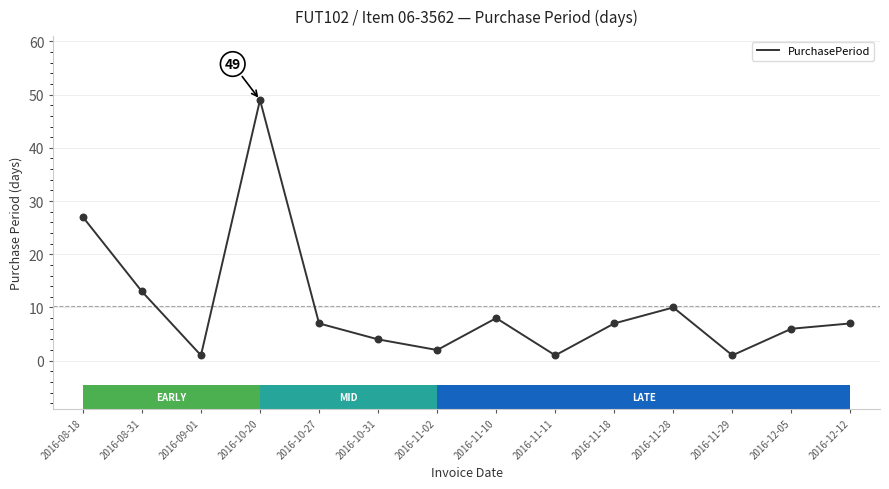

Which has a higher value, 2016-08-18 or 2016-11-10?

2016-08-18